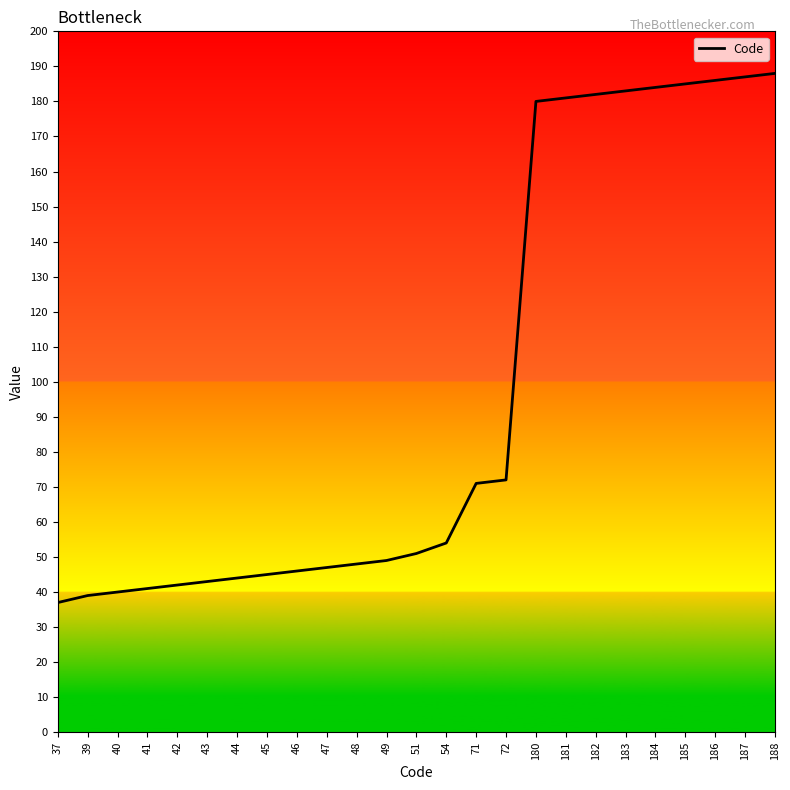

Does the chart display data point markers on the line(s)?

No